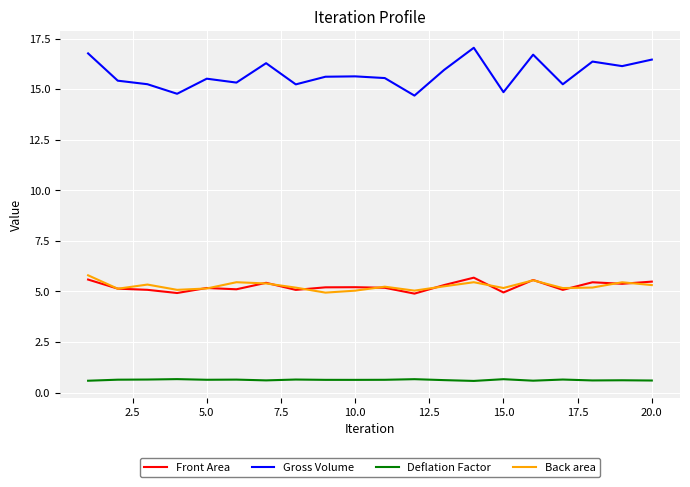

Which series has the widest spread of values?

Gross Volume